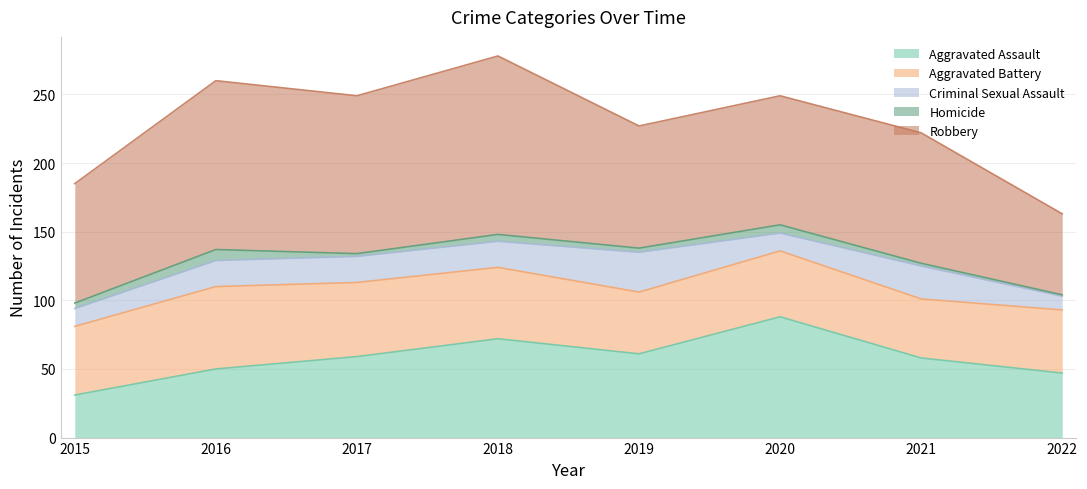

Which series has the largest total across all categories?

Robbery